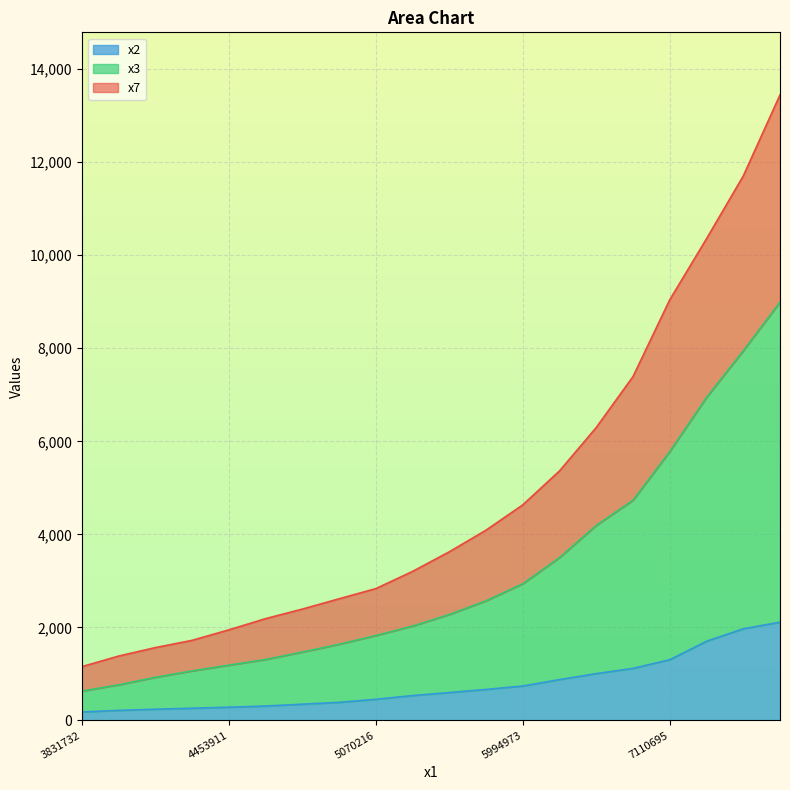

True or false: x2 and x4 intersect in this chart.

False